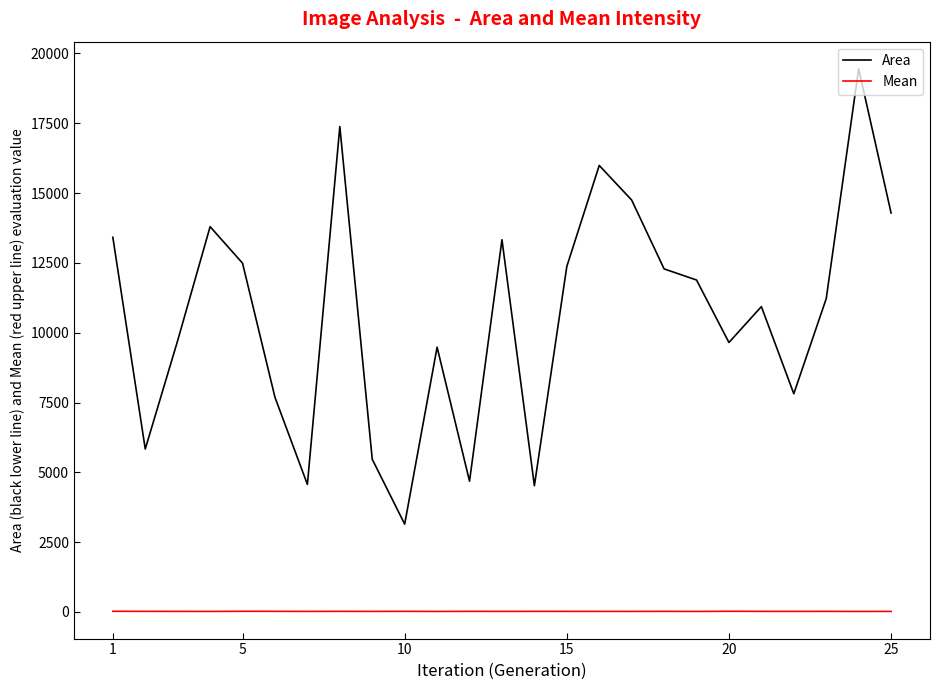

Rank the series by their maximum value, from highest to lowest.

Area, Mean